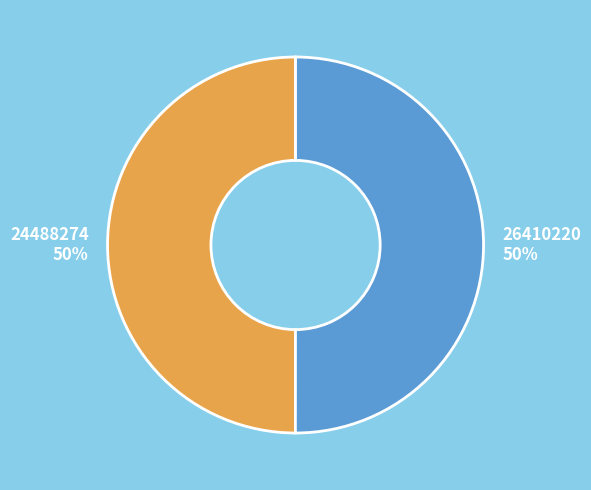

To the nearest percent, what is the average slice percentage?

50%